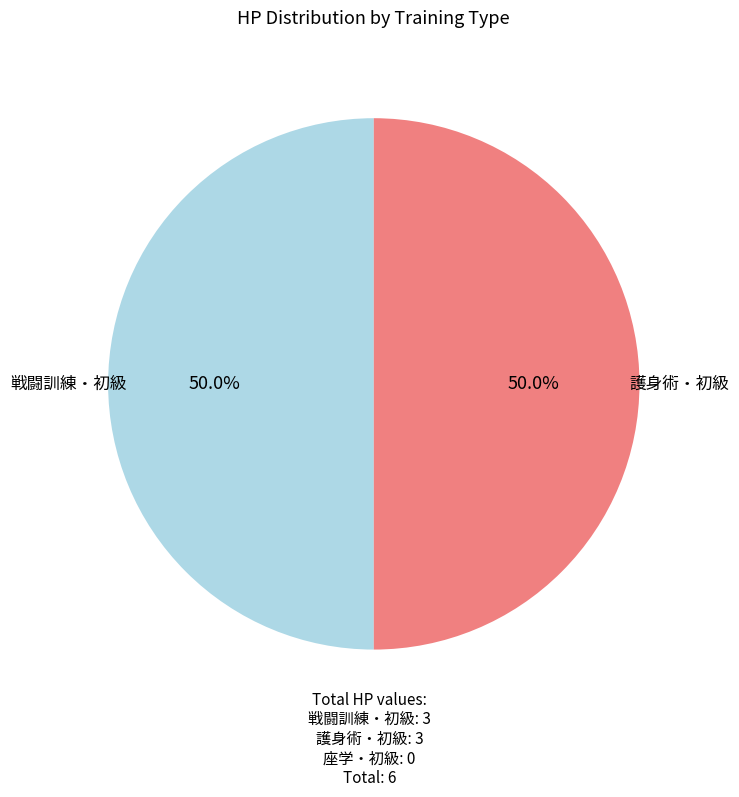

Count the number of slices in the pie.

2